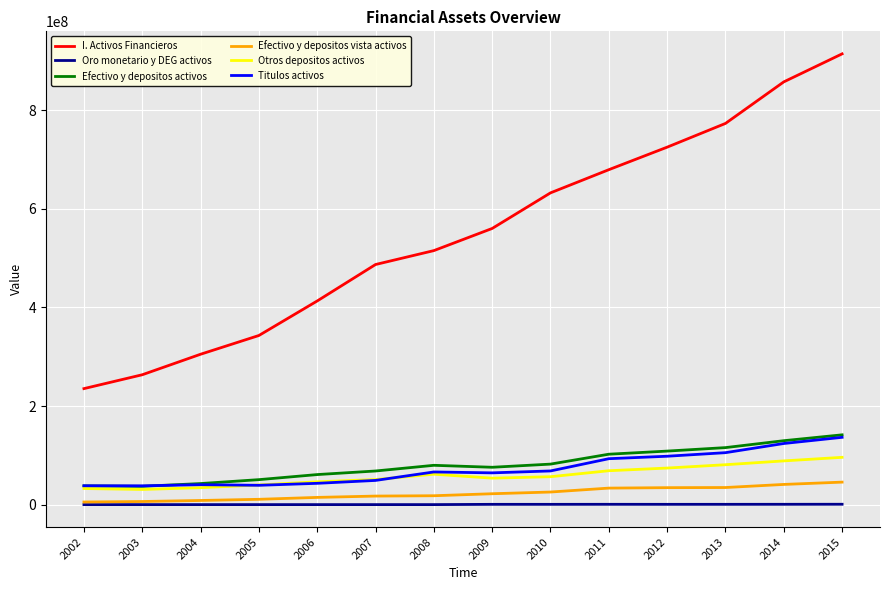

What is the difference between the second highest and second lowest values in the I. Activos Financieros series?

594119820